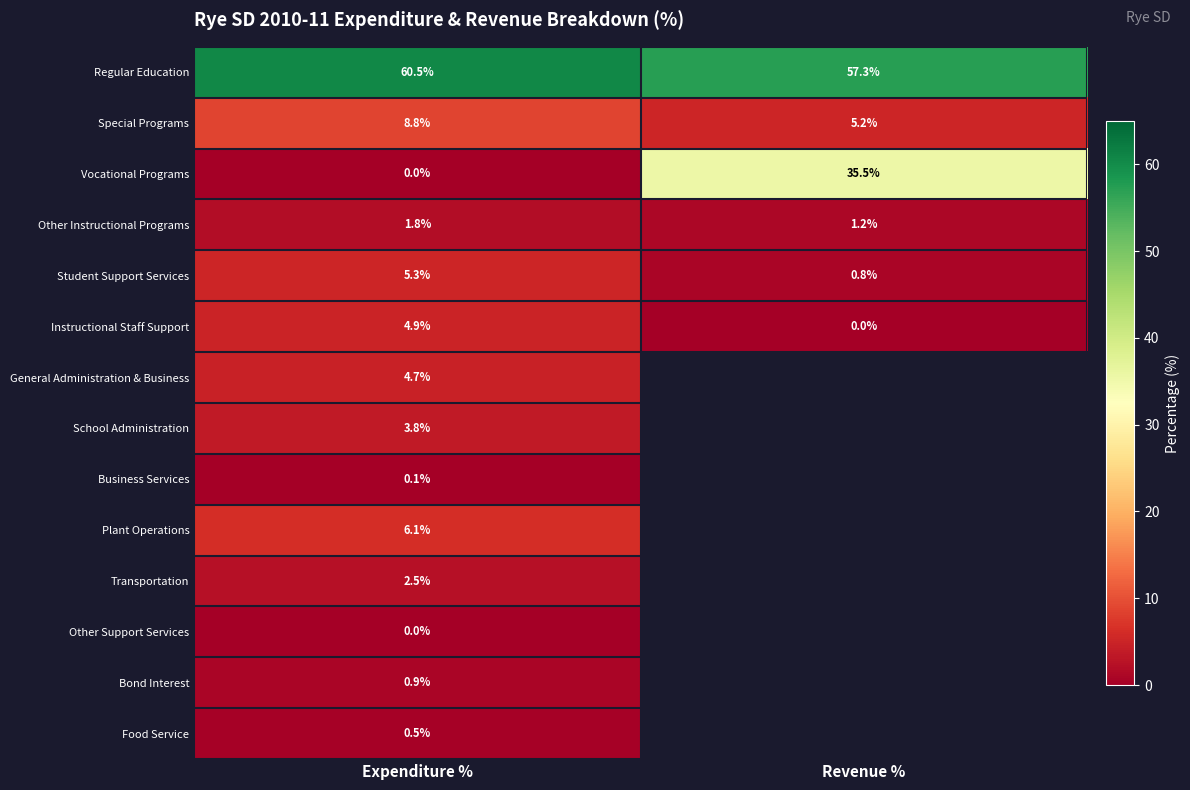

At which category is the sum across all series the highest?

Expenditure %